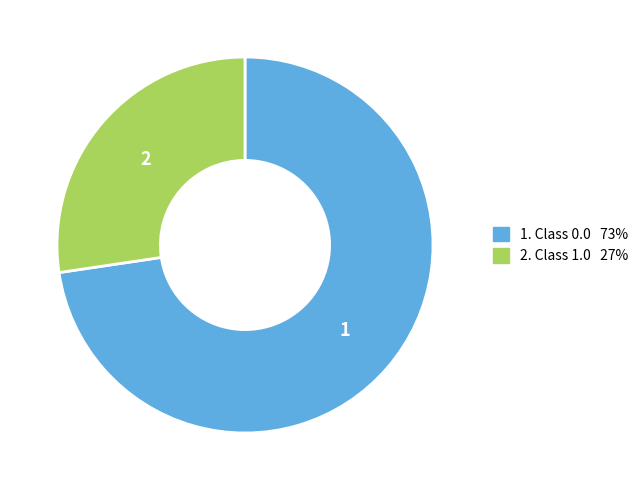

Is there a majority slice in this chart?

Yes